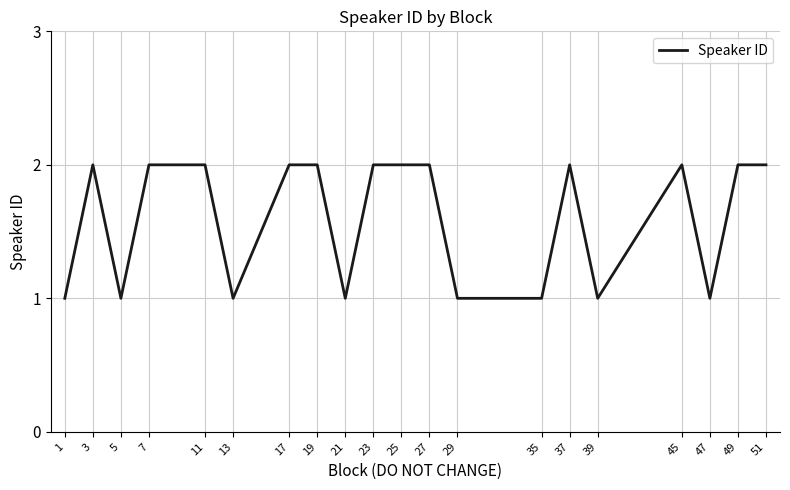

Reading left to right, list all the values displayed in this chart.

1	2	1	2	2	1	2	2	1	2	2	2	1	1	2	1	2	1	2	2